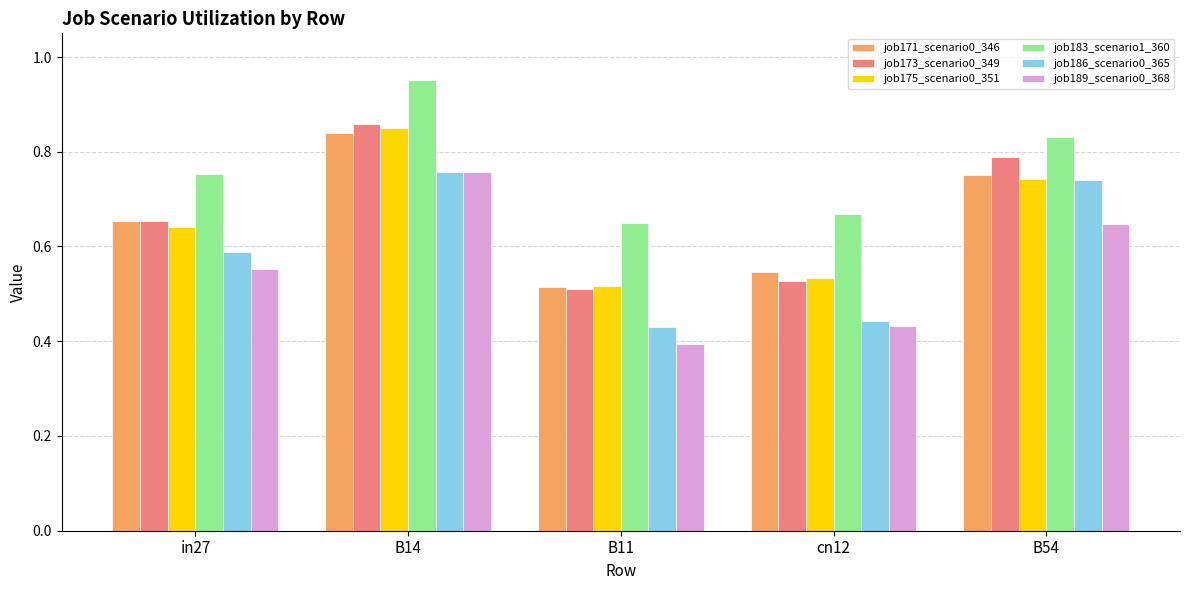

True or false: job173_scenario0_349 has a value of 1.1 at in27.

False